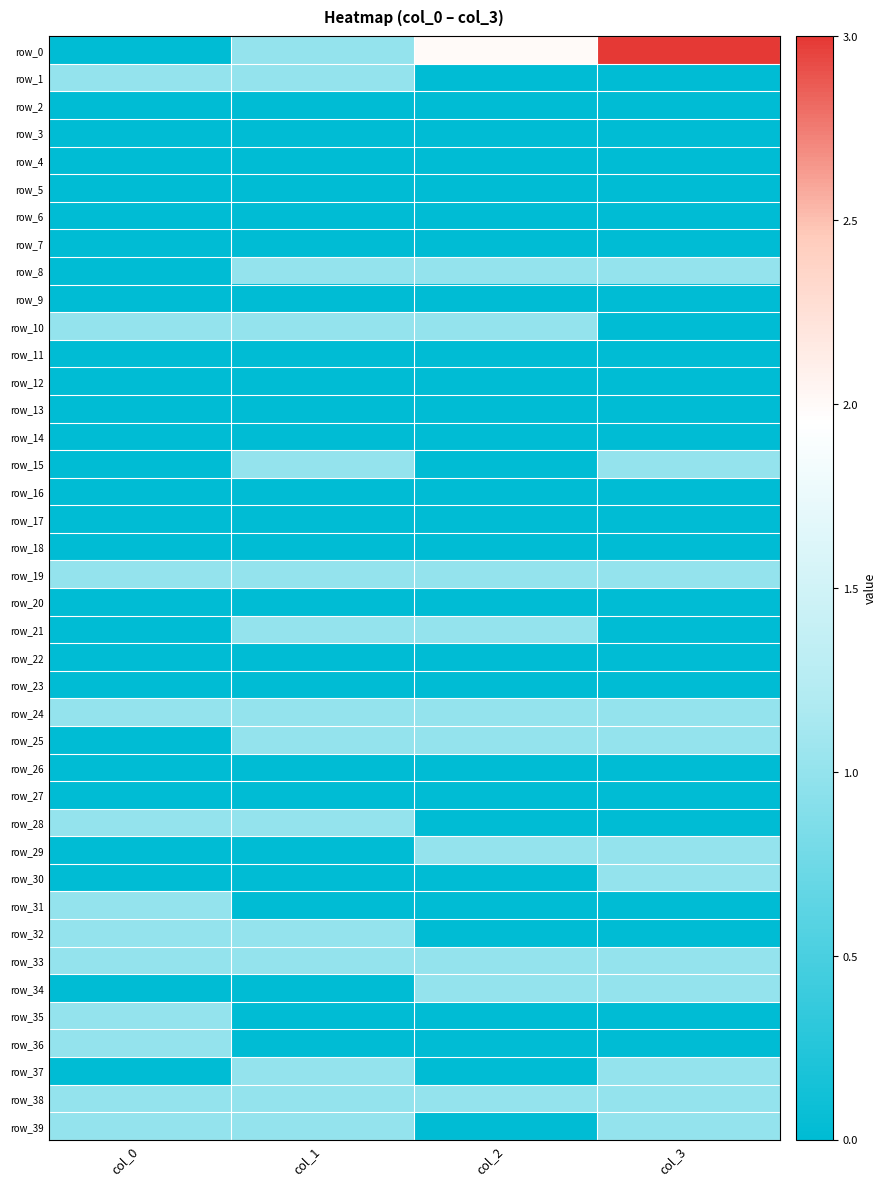

What is the difference between the row_1 values at col_2 and col_0?

1